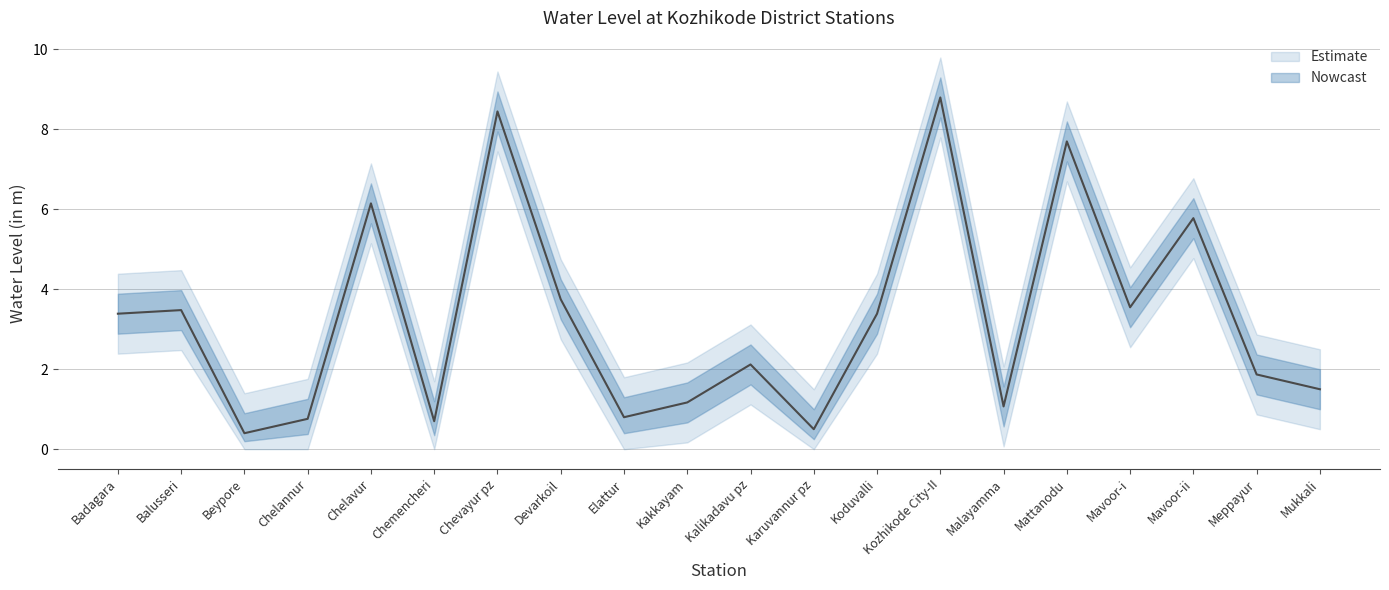

What is the value of the water_level_upper point at the 4th from the left?

1.8